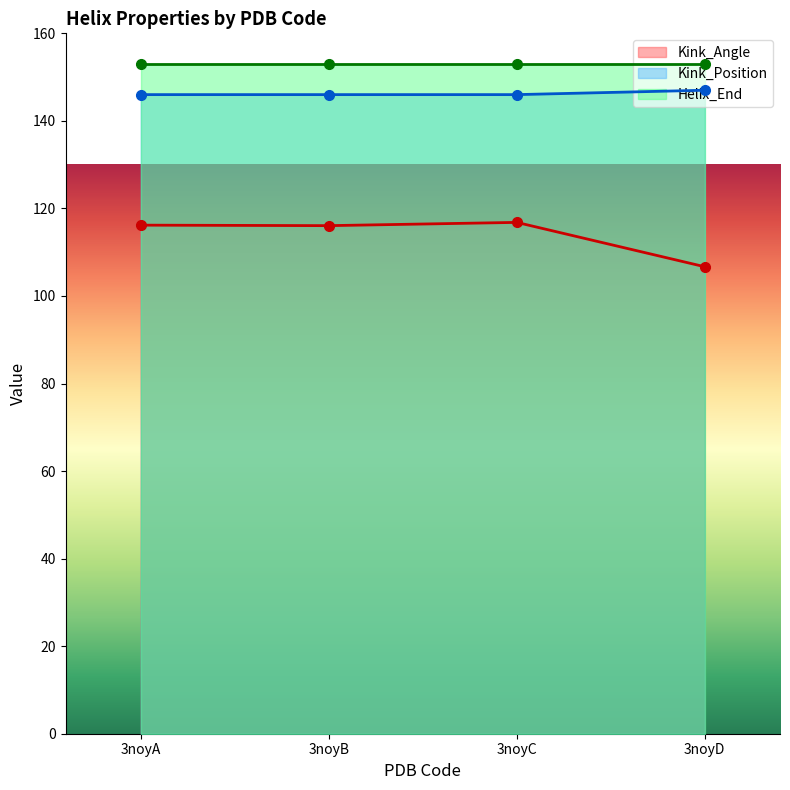

Is it true that Kink_Position equals 146.0 at 3noyA?

True